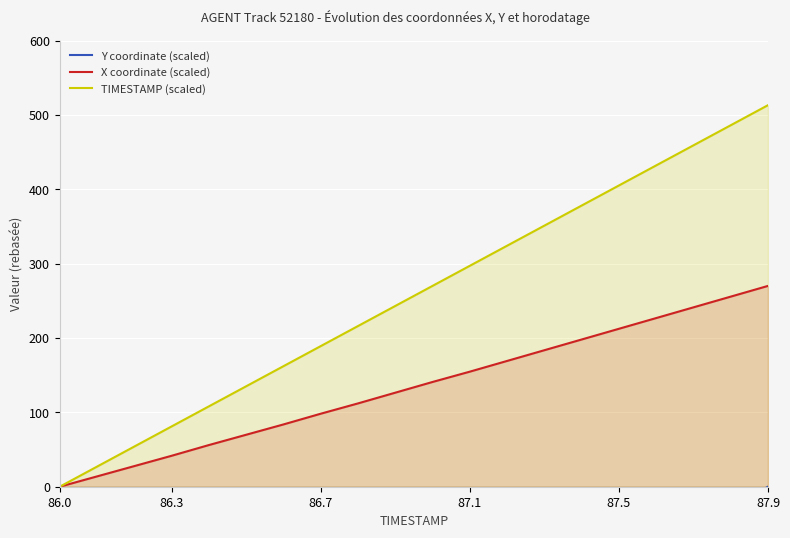

What is the maximum value for TIMESTAMP (scaled)?

513.0